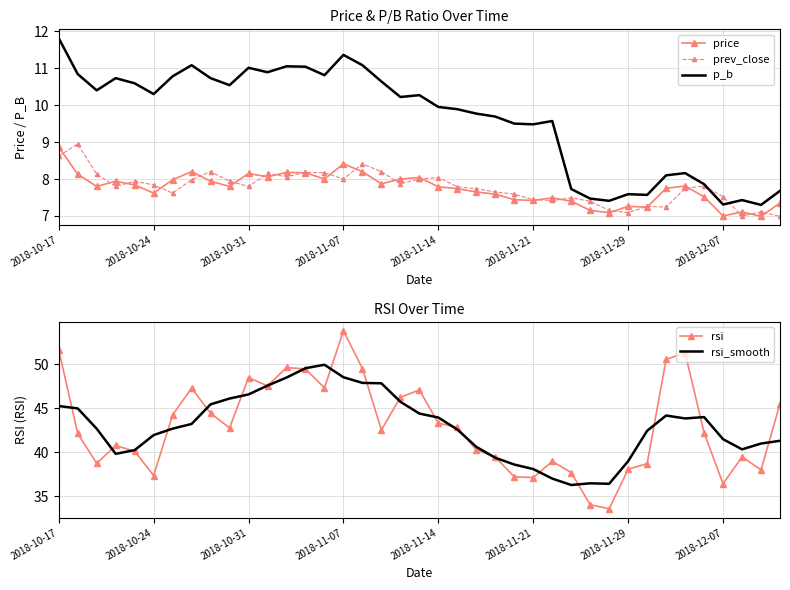

In rsi_smooth, how many points are higher than both neighbors (excluding endpoints)?

4